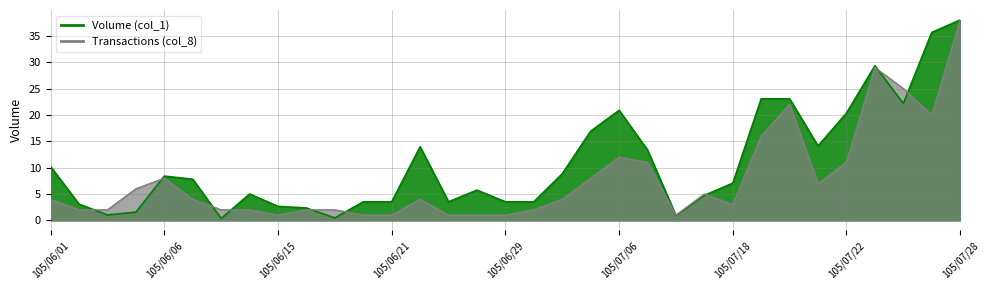

What are all the series names shown in the legend?

Volume (col_1), Transactions (col_8)